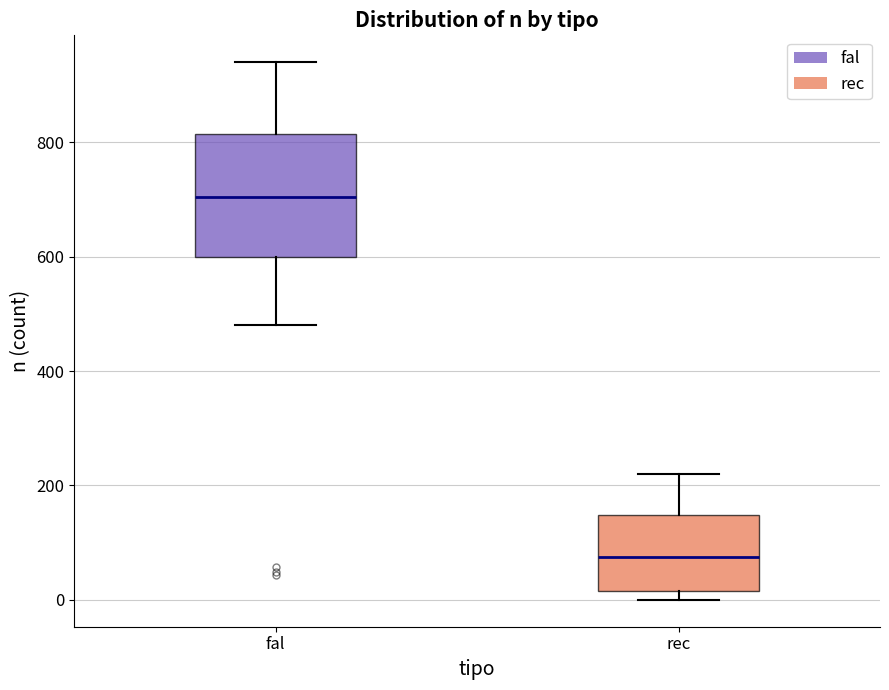

Reading left to right, read every box against the y-axis: the position of its median line, the range the box covers, and the ends of its whiskers. The values are not printed on the chart, so give them approximately, as read against the axis.

fal: median 700, box 600 to 820, whiskers 480 to 940
rec: median 80, box 20 to 140, whiskers 0 to 220